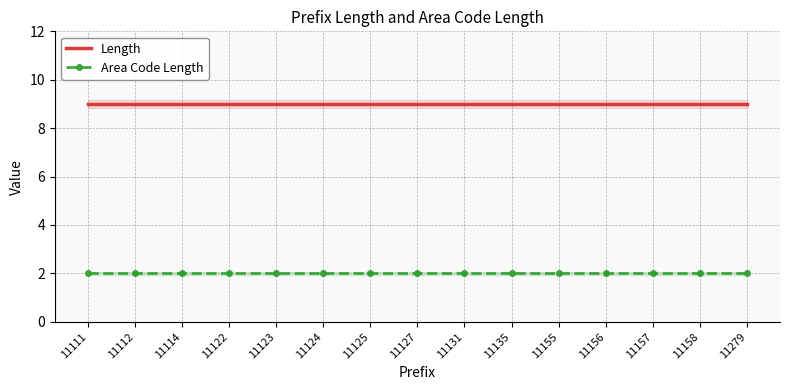

Reading right to left, transcribe all the data shown in this chart.

Length: 9	9	9	9	9	9	9	9	9	9	9	9	9	9	9
Area Code Length: 2	2	2	2	2	2	2	2	2	2	2	2	2	2	2